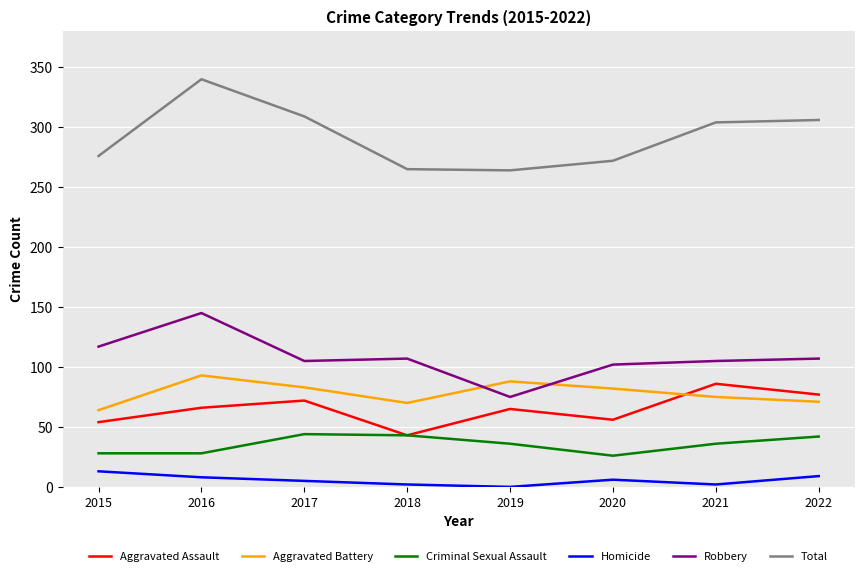

True or false: Robbery and Aggravated Assault intersect in this chart.

False